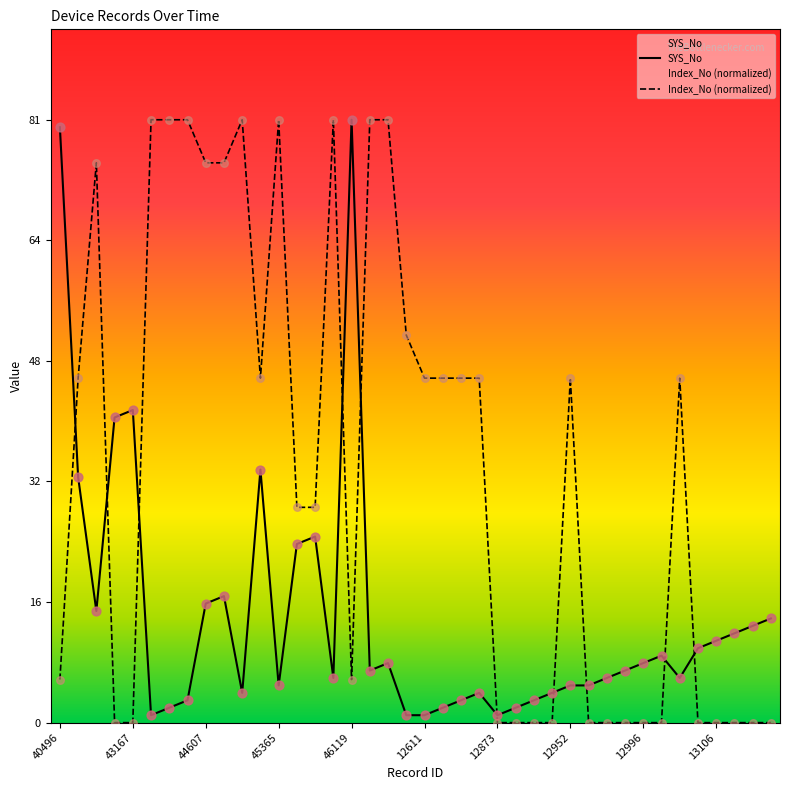

Which series reaches the maximum Y coordinate?

SYS_No